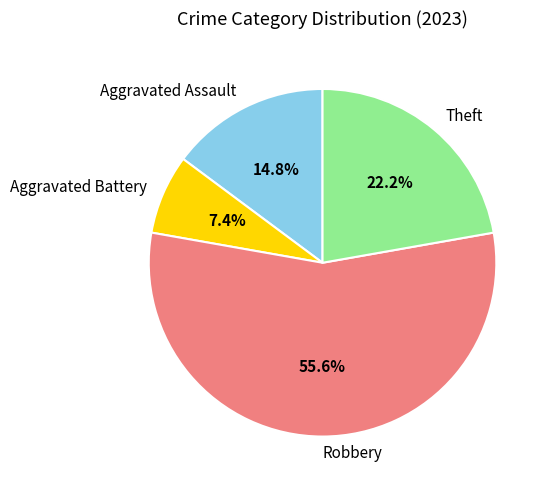

To the nearest percent, what is the average slice percentage?

25%